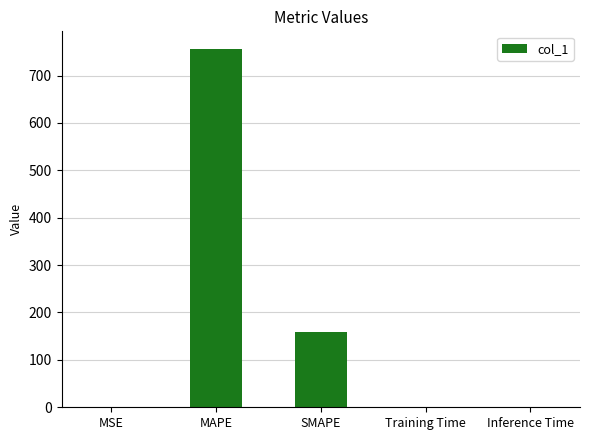

What is the greatest value displayed?

755.5